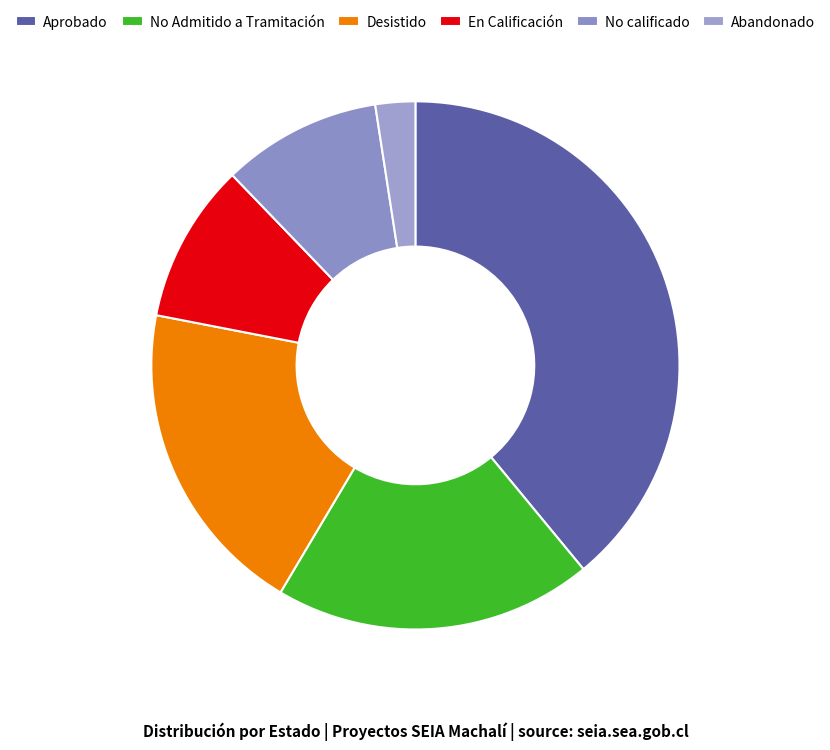

Between Aprobado and En Calificación, which is larger?

Aprobado